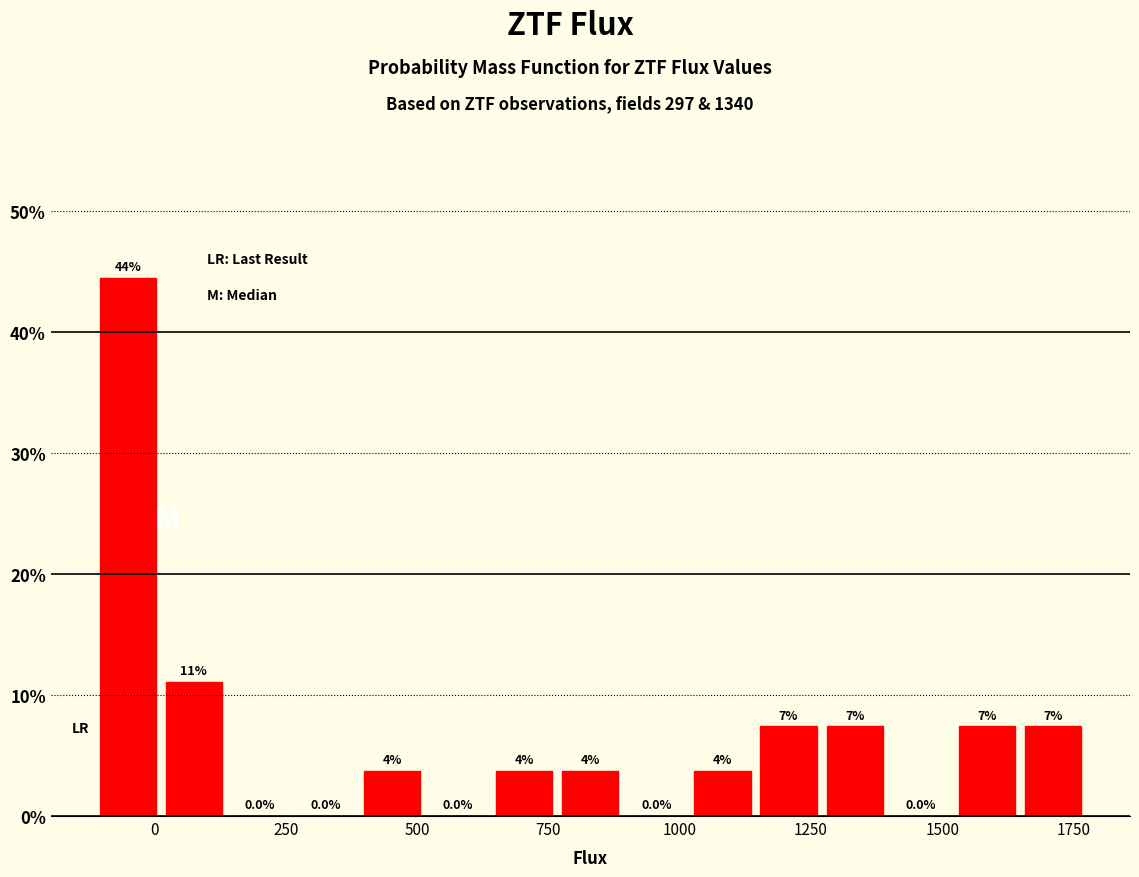

Read against the x-axis, roughly where is the centre of the tallest bar?

-50